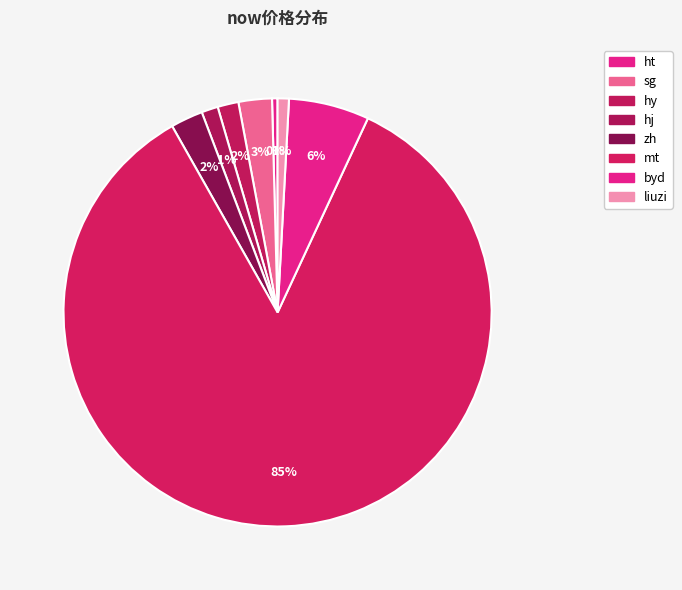

How many segments does this pie chart have?

8